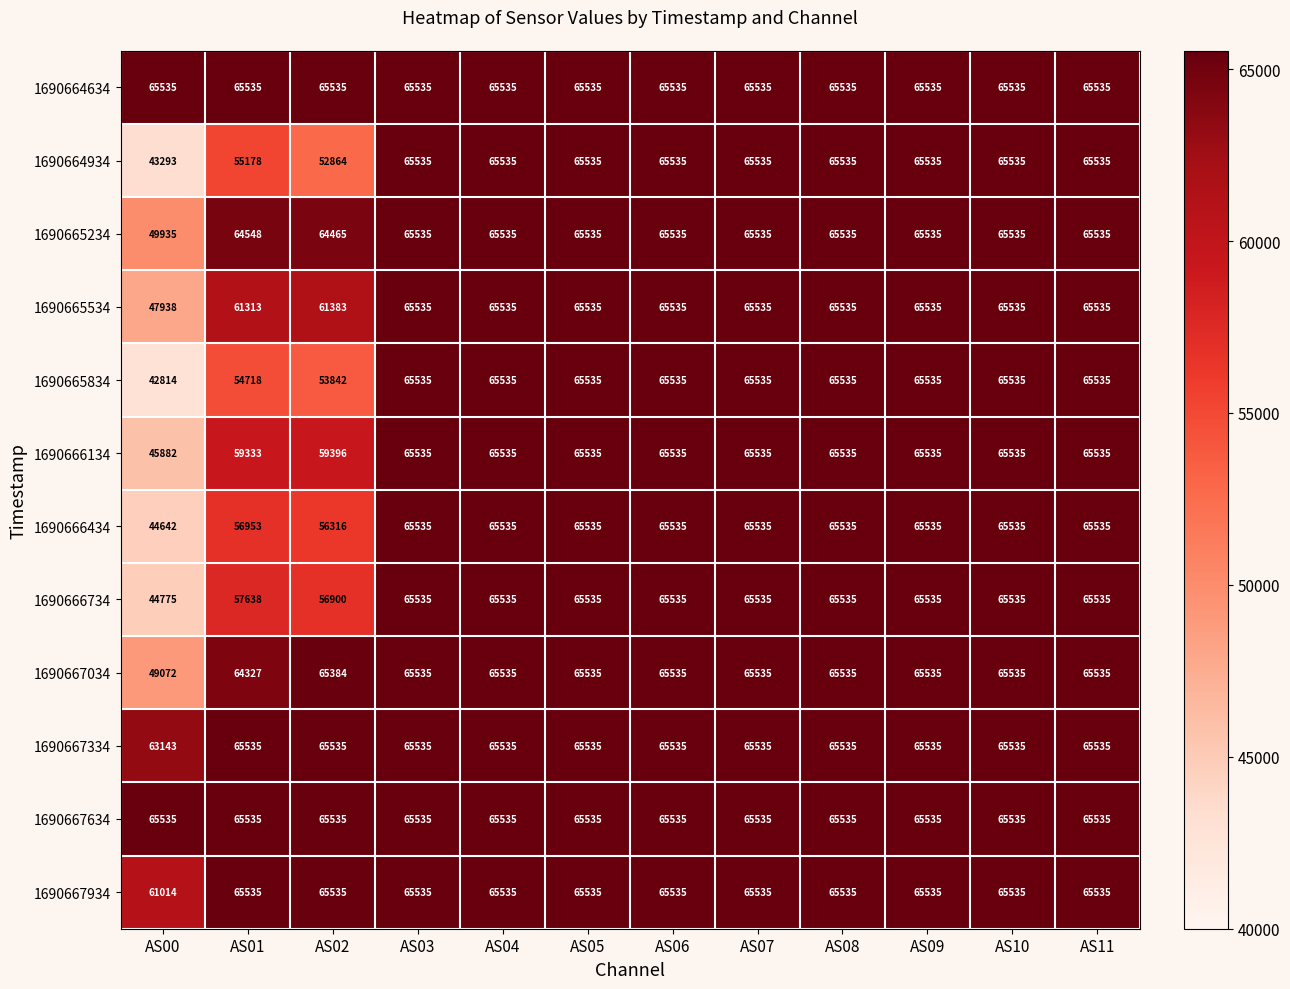

What is the total value across all series at AS04?

786420